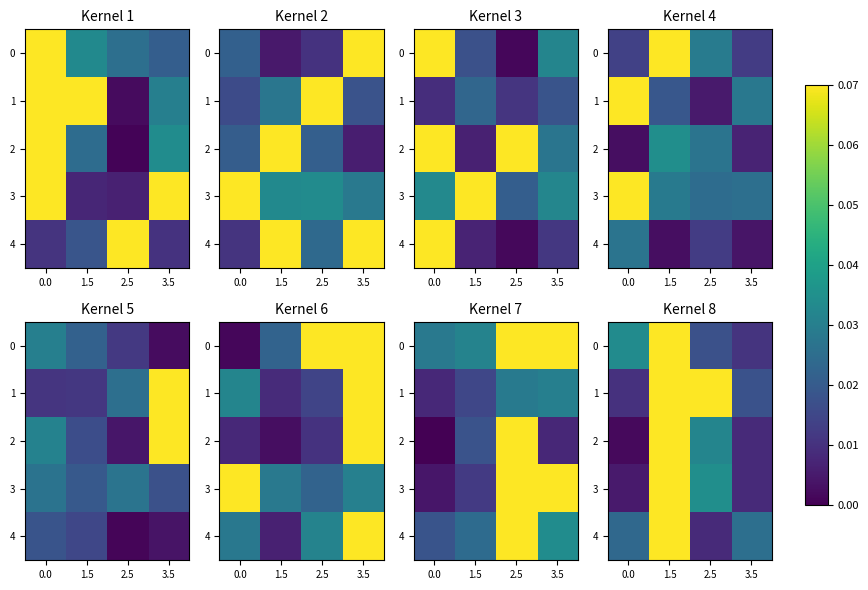

What is the sum of all 1 values?

0.2